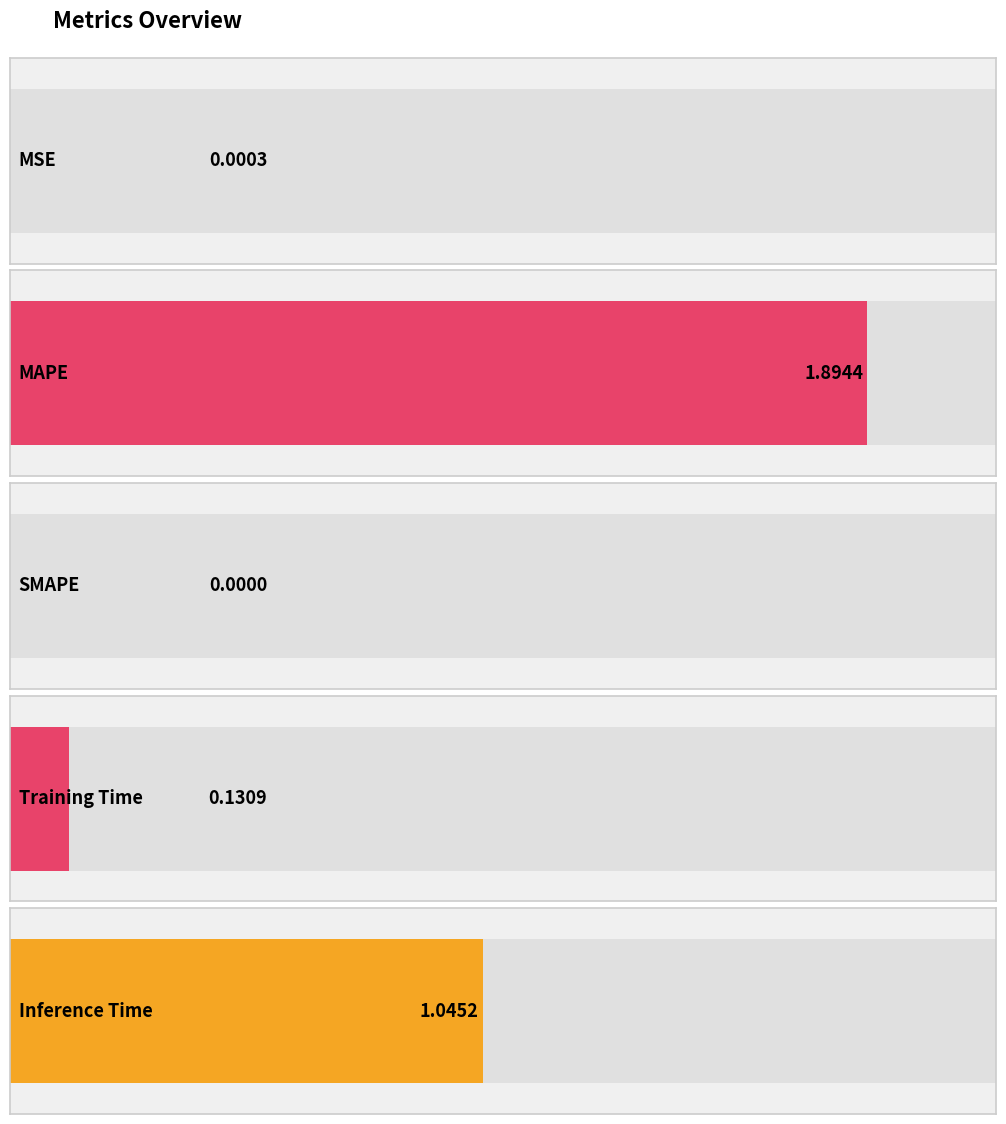

What is the label of the 3rd bar from the right?

SMAPE